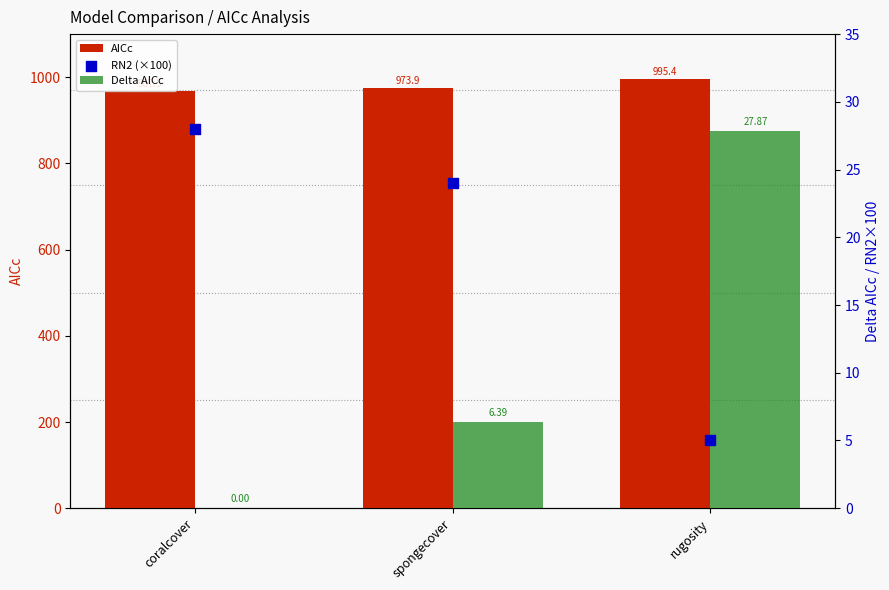

Which series has the largest Y range (max minus min)?

Delta AICc